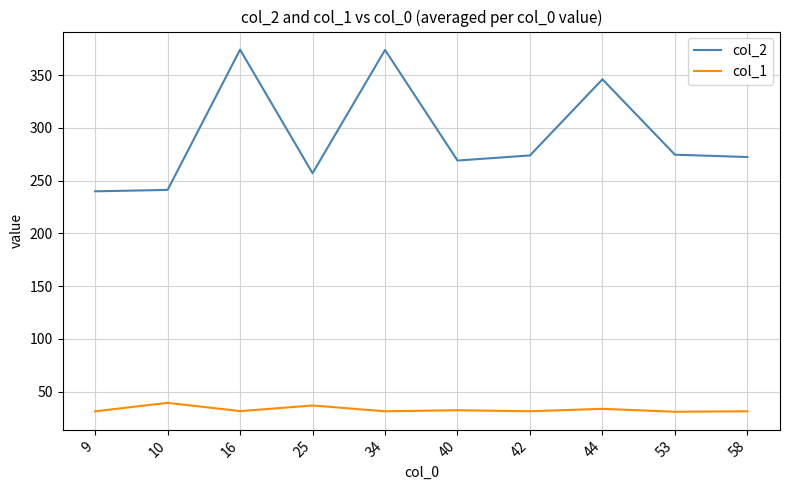

Which series has the largest total across all categories?

col_2